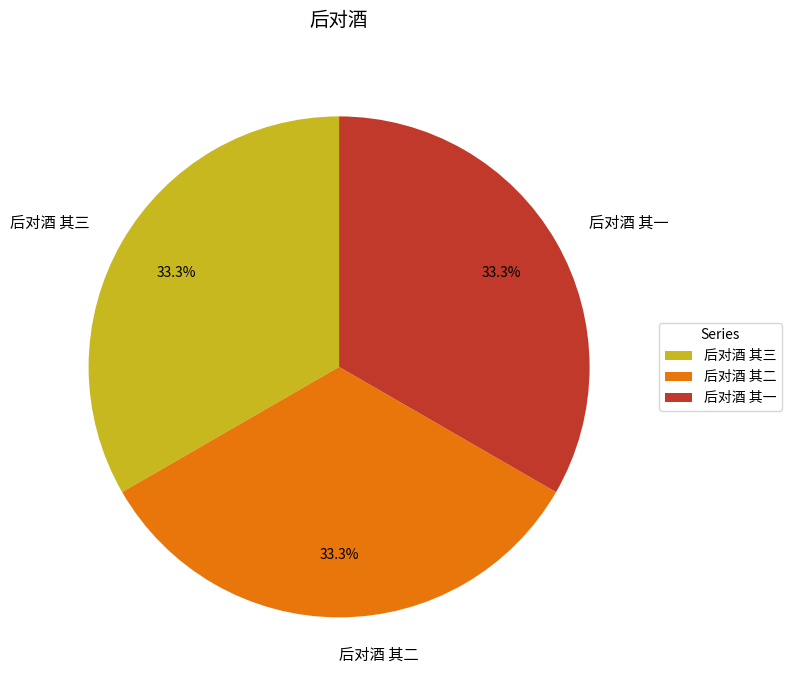

What percentage is NOT represented by 后对酒 其三?

66.7%